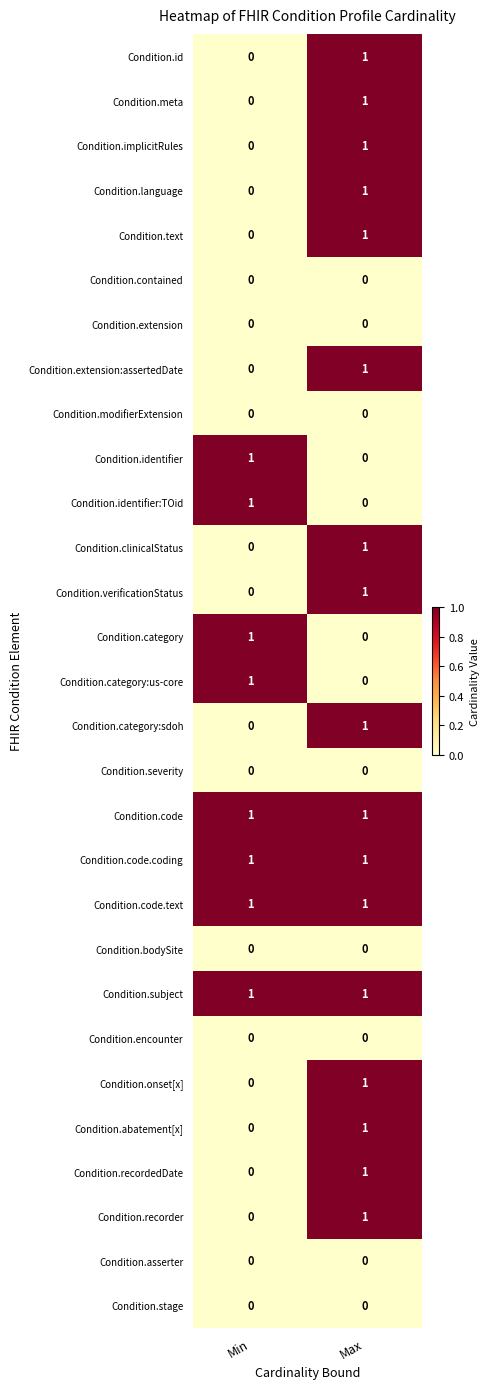

At which label does Condition.id reach its peak?

Max